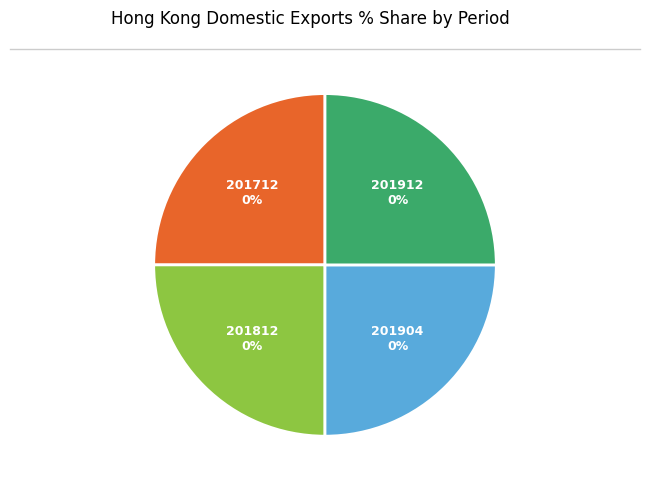

Which category has the biggest portion of the pie?

201912